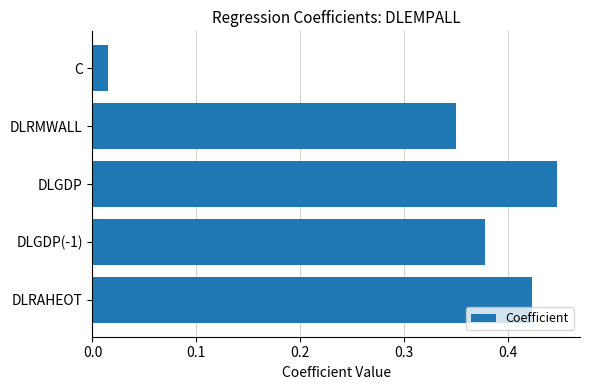

Which label corresponds to the largest value in the chart?

DLGDP